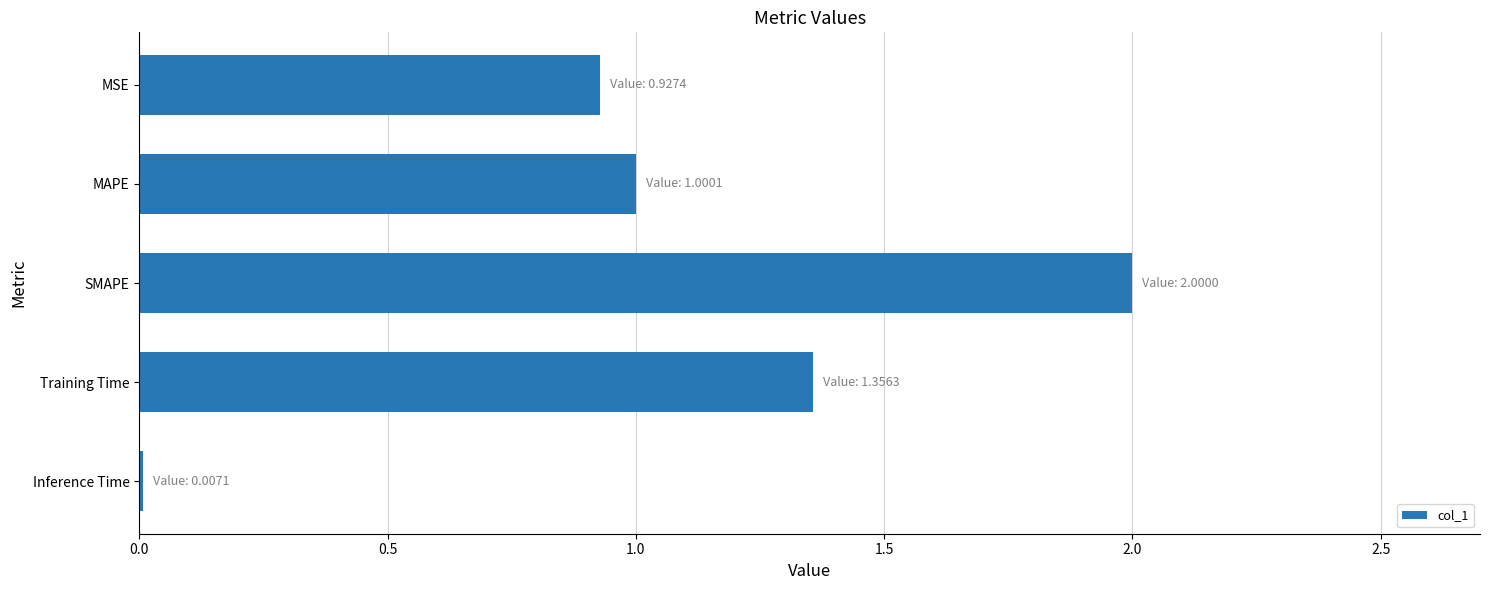

What is the sum of the values at MAPE and SMAPE?

3.0